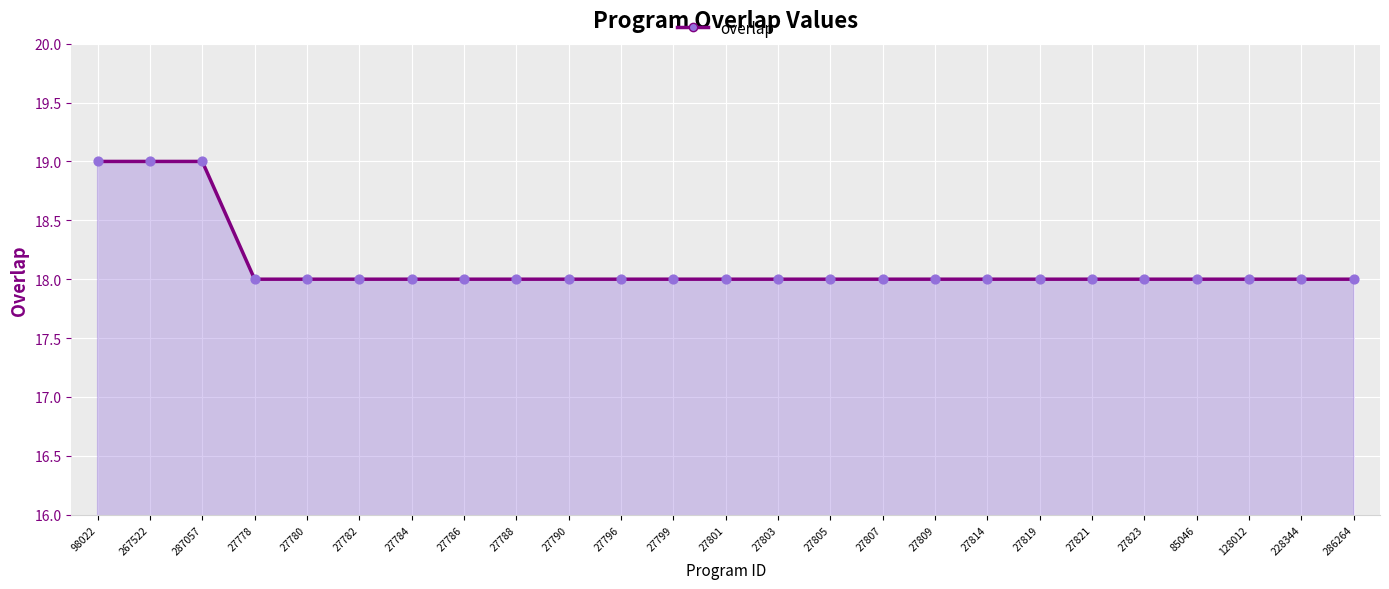

Approximately how many times larger is the value at 228344 compared to 85046?

1.0